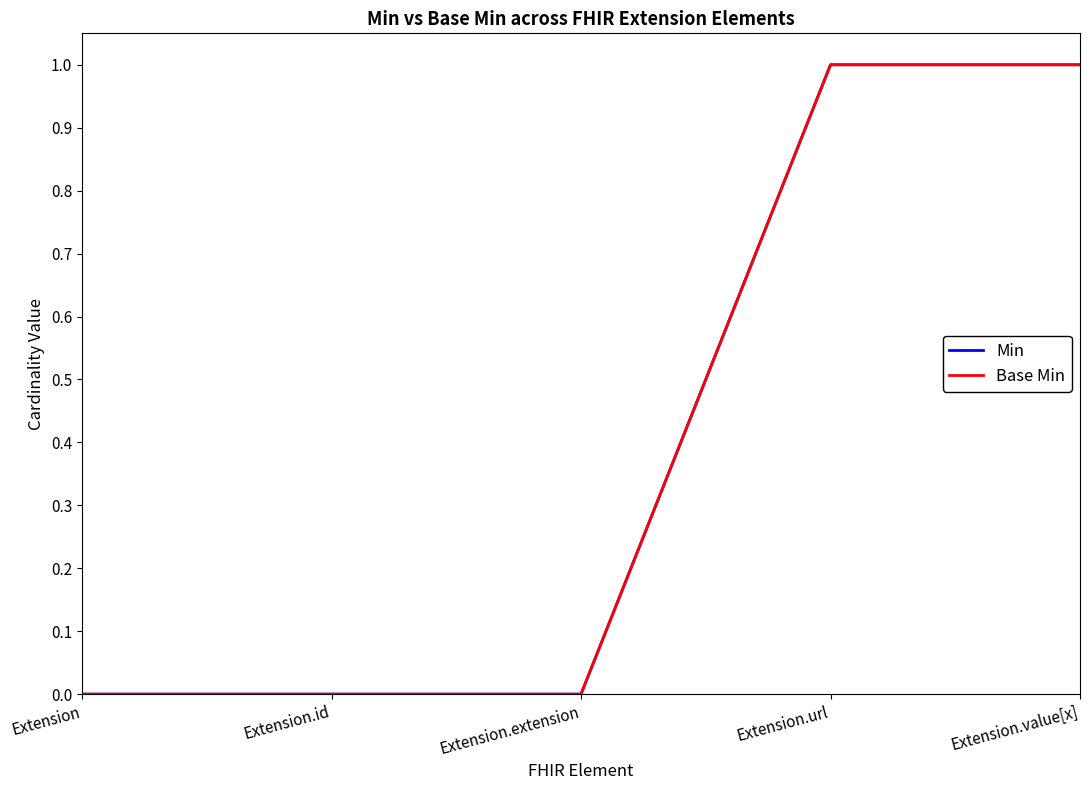

The Min series shows 1 at Extension. True or false?

False